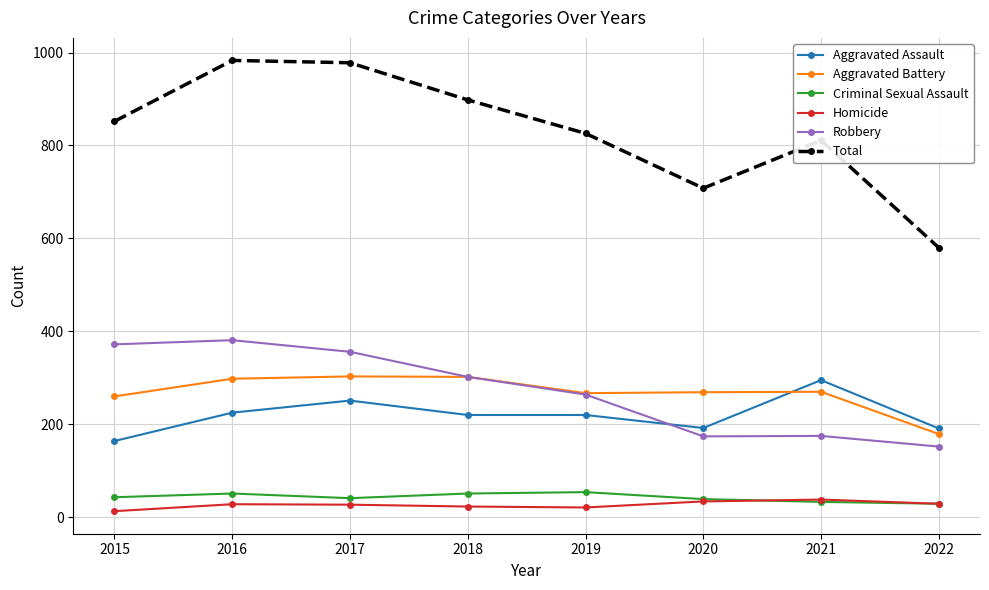

What is the total value across all series at 2016?

1966